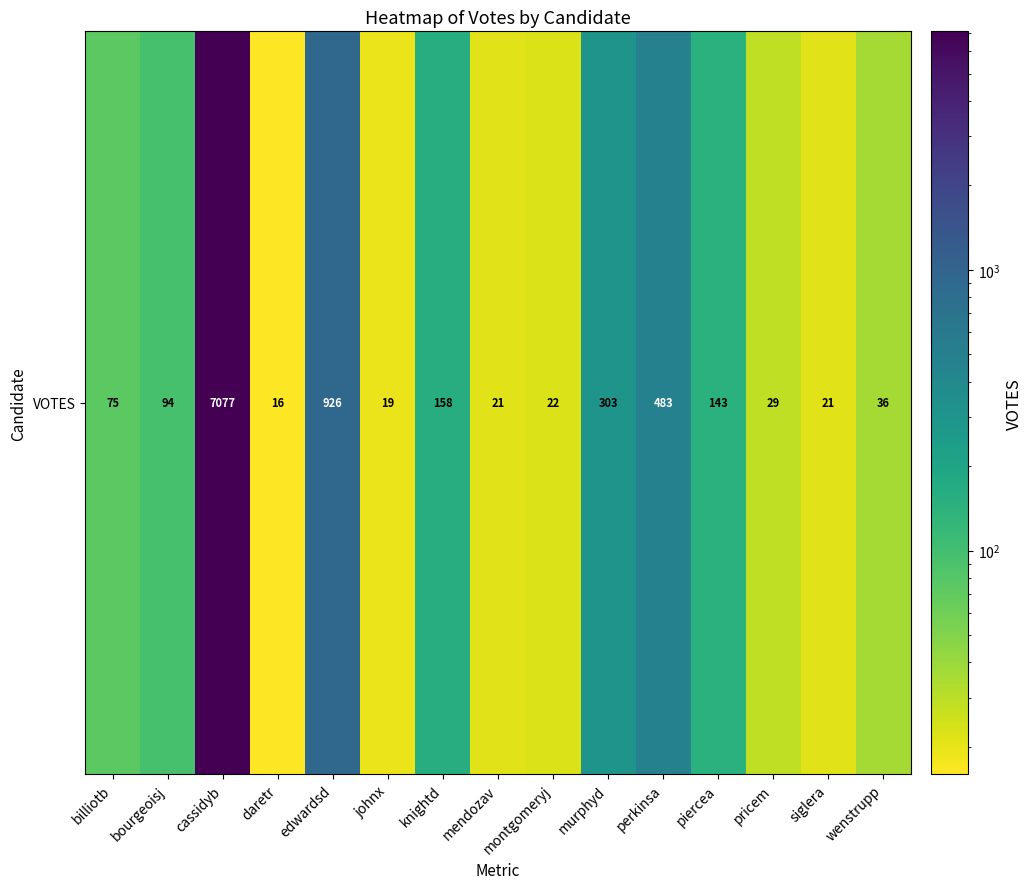

At which label is the value closest to 3546?

edwardsd